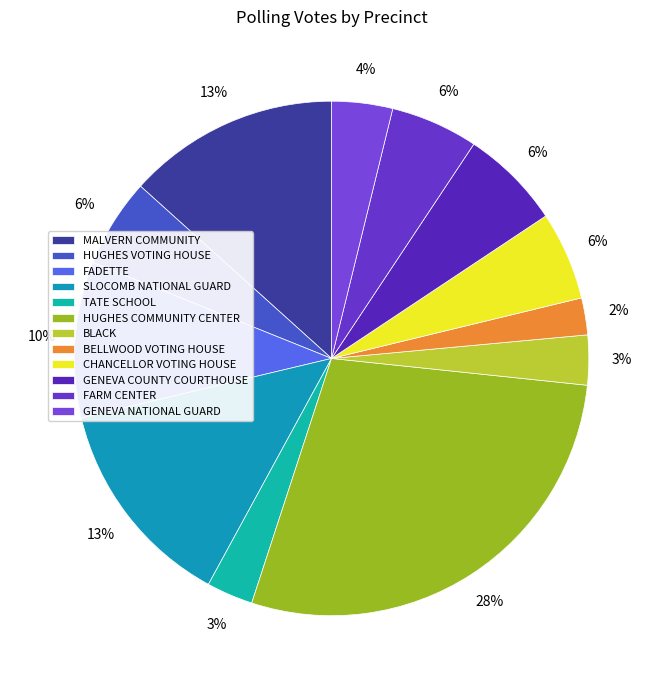

Rank the categories by value from highest to lowest.

HUGHES COMMUNITY CENTER, SLOCOMB NATIONAL GUARD, MALVERN COMMUNITY, FADETTE, GENEVA COUNTY COURTHOUSE, HUGHES VOTING HOUSE, CHANCELLOR VOTING HOUSE, FARM CENTER, GENEVA NATIONAL GUARD, BLACK, TATE SCHOOL, BELLWOOD VOTING HOUSE